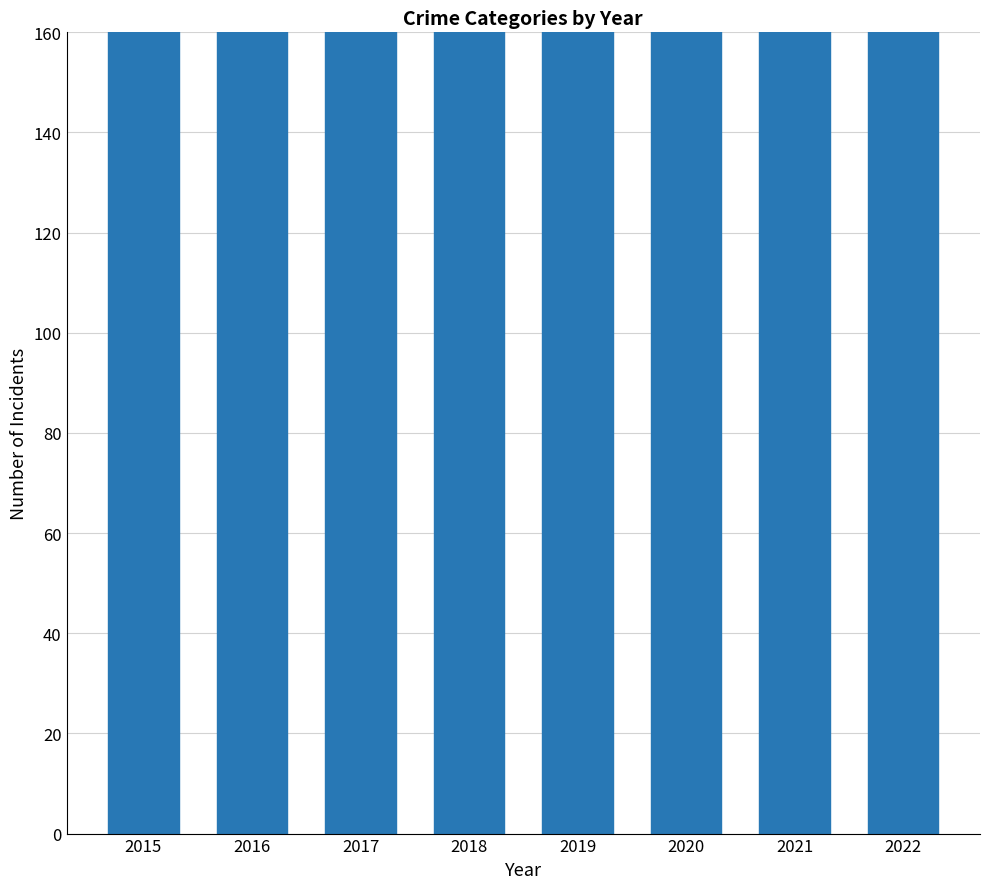

What is the value of the 1st bar from the left?

252